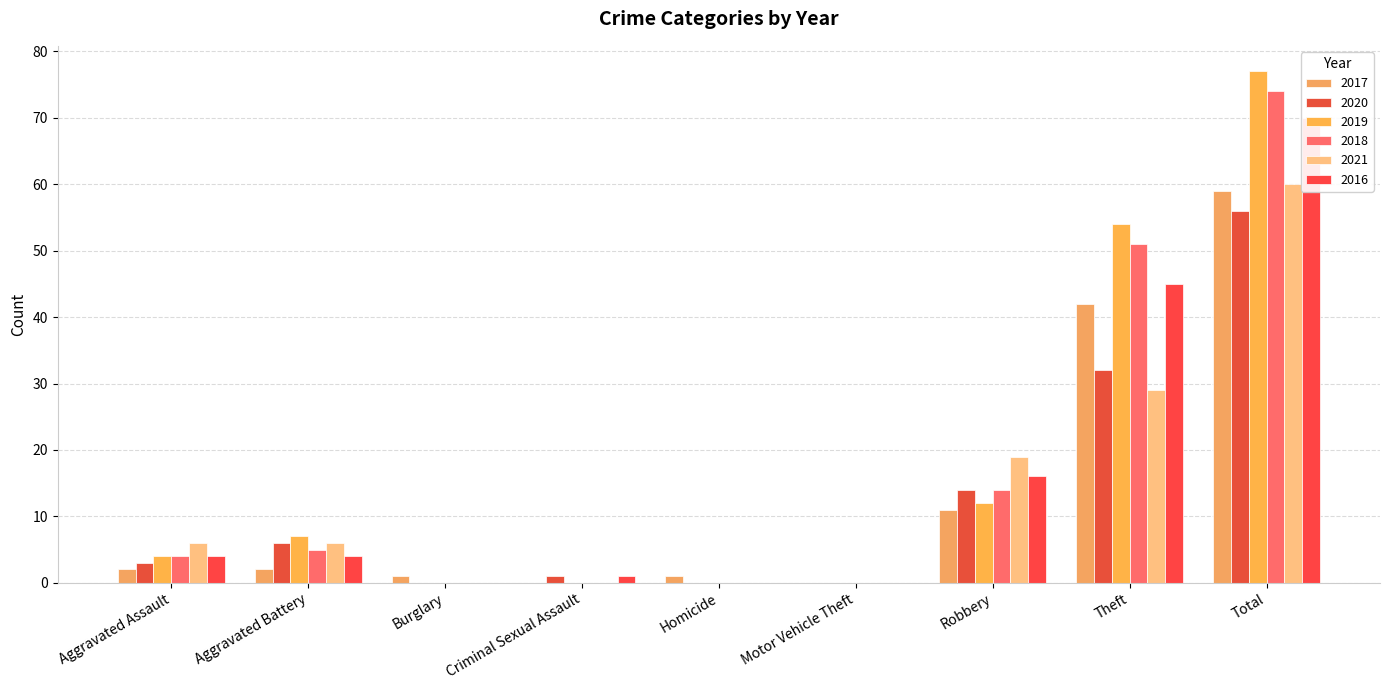

What is the difference between the 2019 values at Robbery and Criminal Sexual Assault?

12